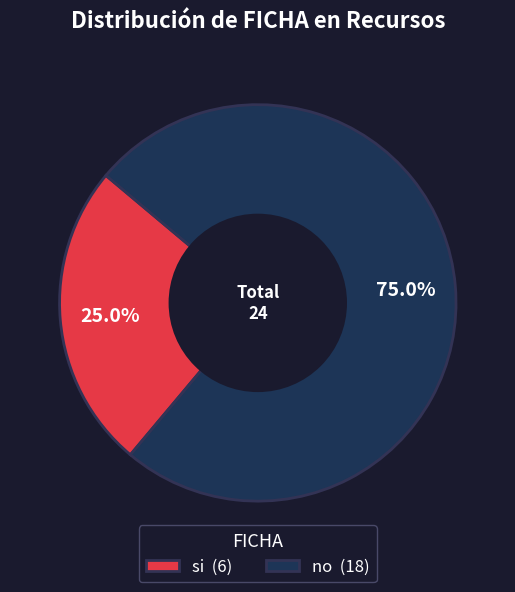

What is the smallest slice in the pie chart?

si